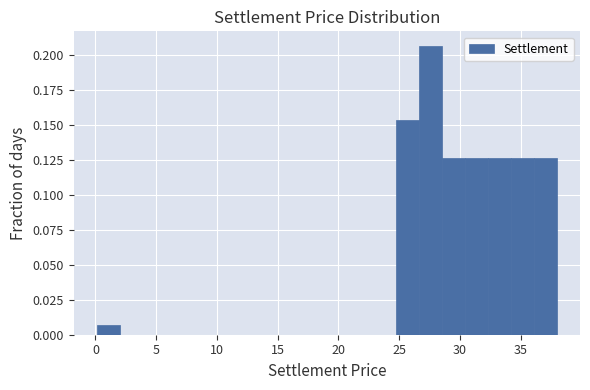

Around what value on the x-axis is the tallest bar? Give the approximate position of its centre, as read against the axis.

27.5